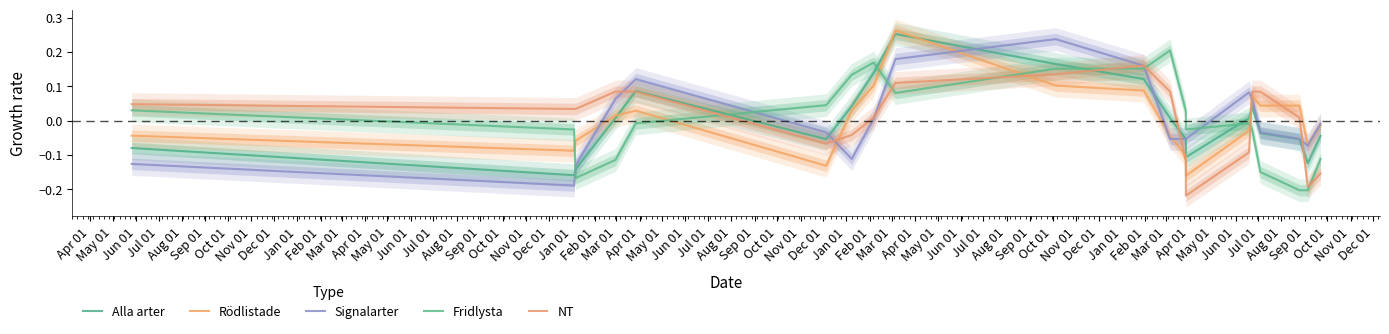

How many series are shown in this chart?

5